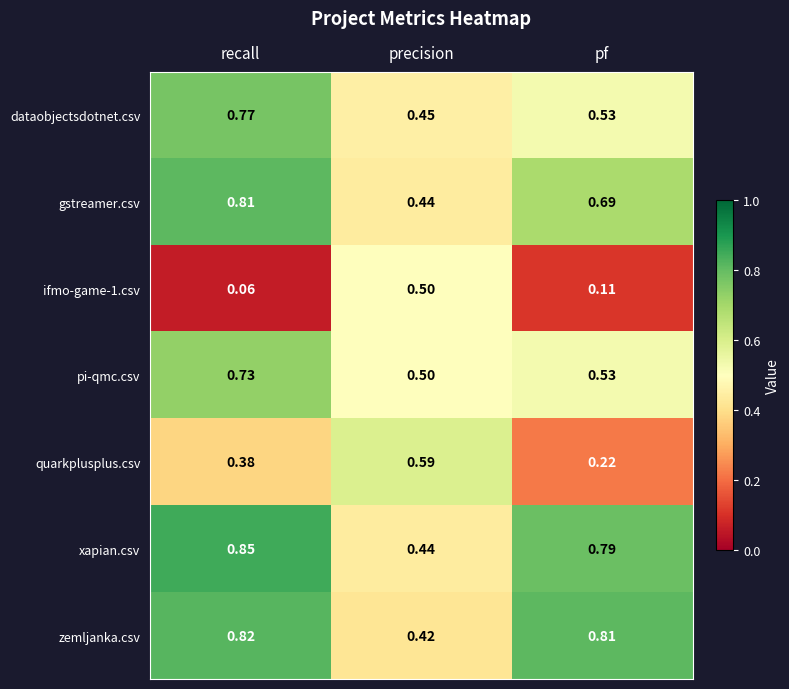

At how many categories does at least one series exceed 0?

3